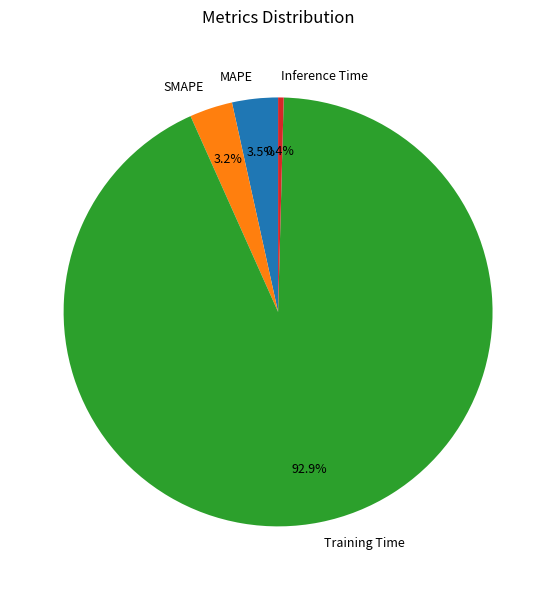

Which slice is the smallest?

Inference Time